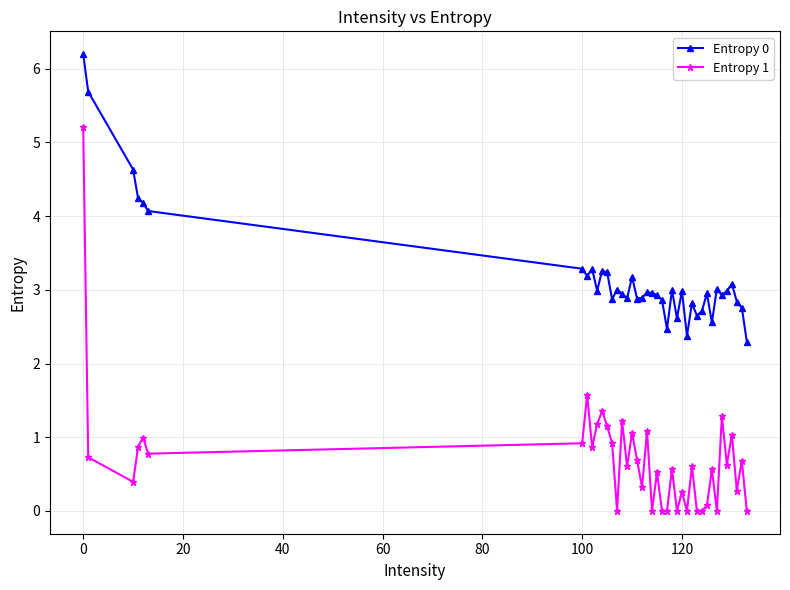

Does the chart have visible grid lines?

Yes